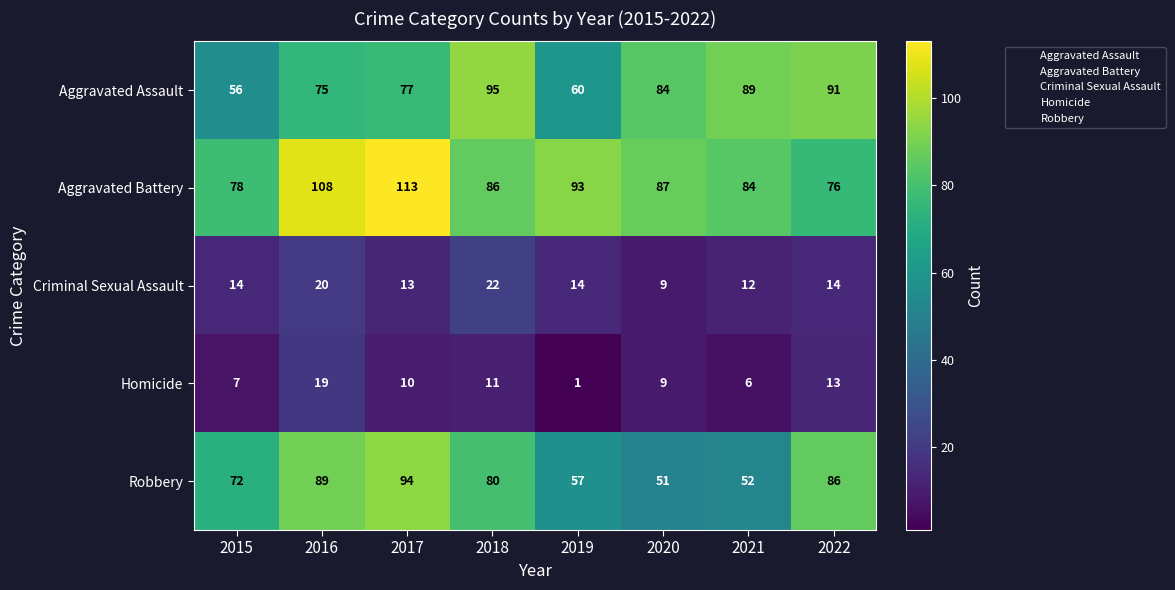

Rank the series by their maximum value, from lowest to highest.

Homicide, Criminal Sexual Assault, Robbery, Aggravated Assault, Aggravated Battery